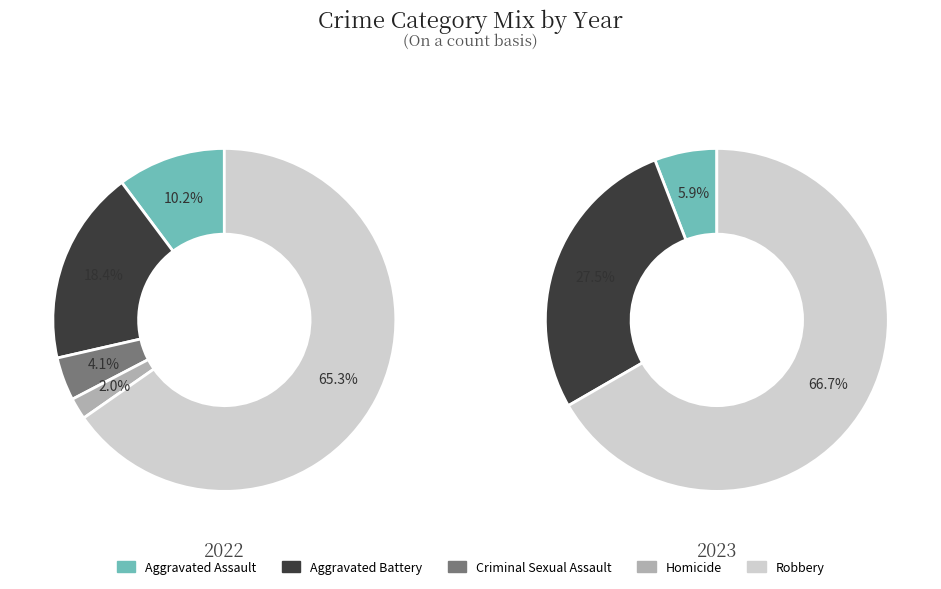

Which slice is the smallest?

Homicide